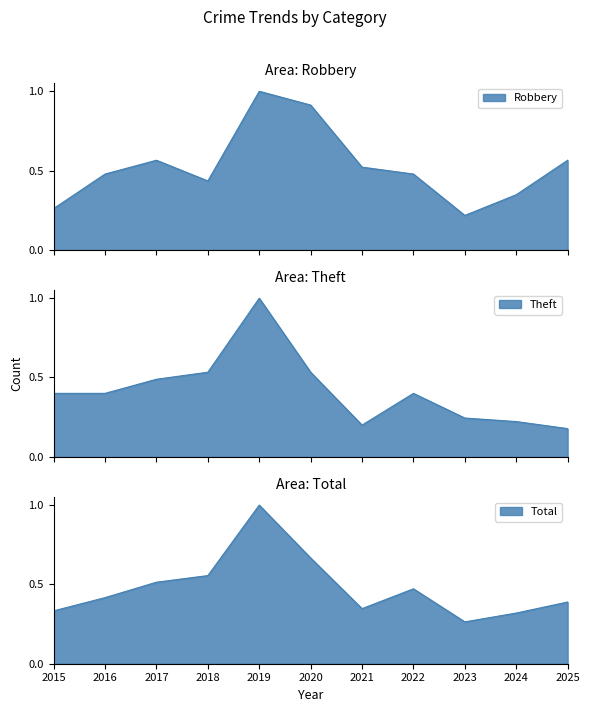

What is the sum of all Theft values?

4.6